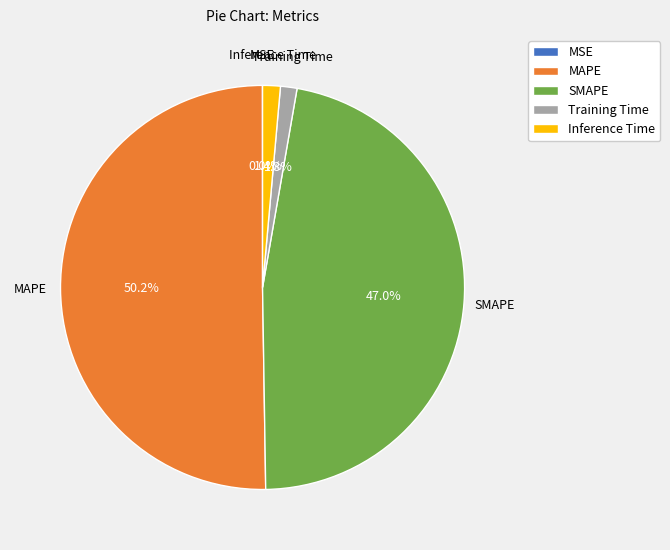

What is the largest slice in the pie chart?

MAPE